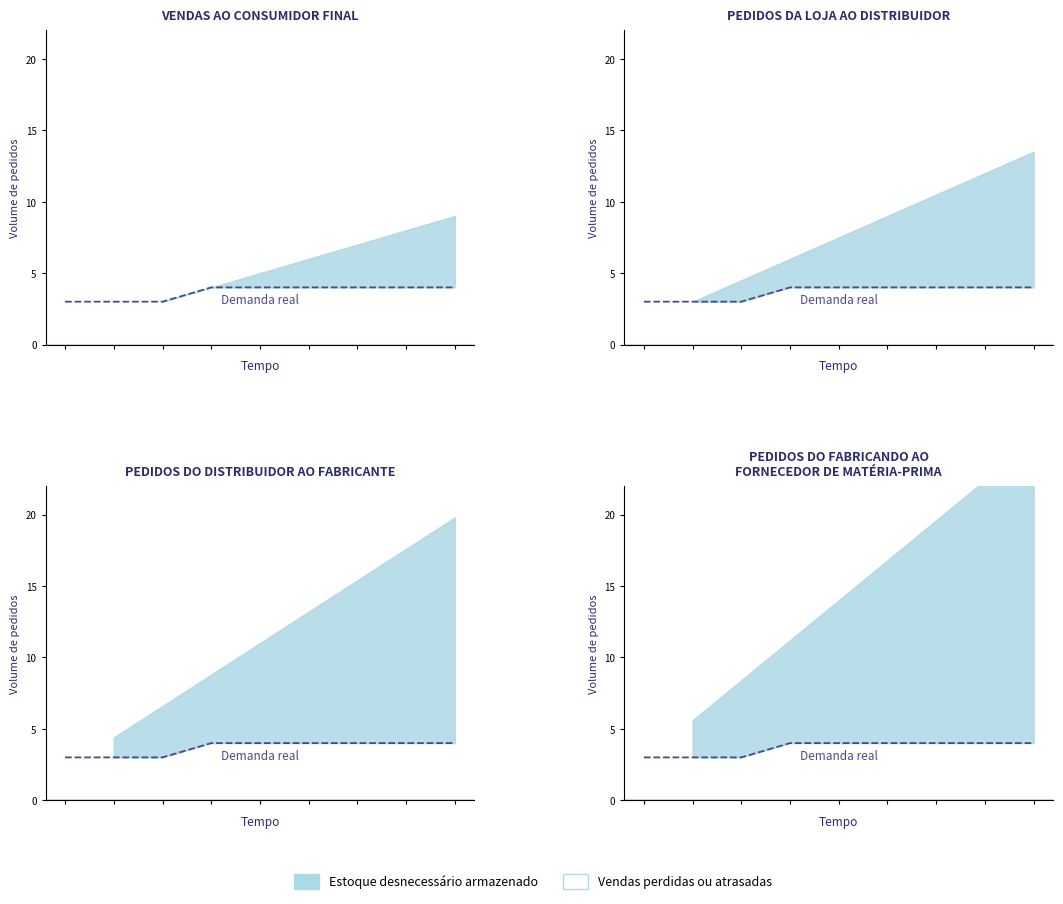

Approximately how many times larger is the value at 5 compared to 8?

1.0